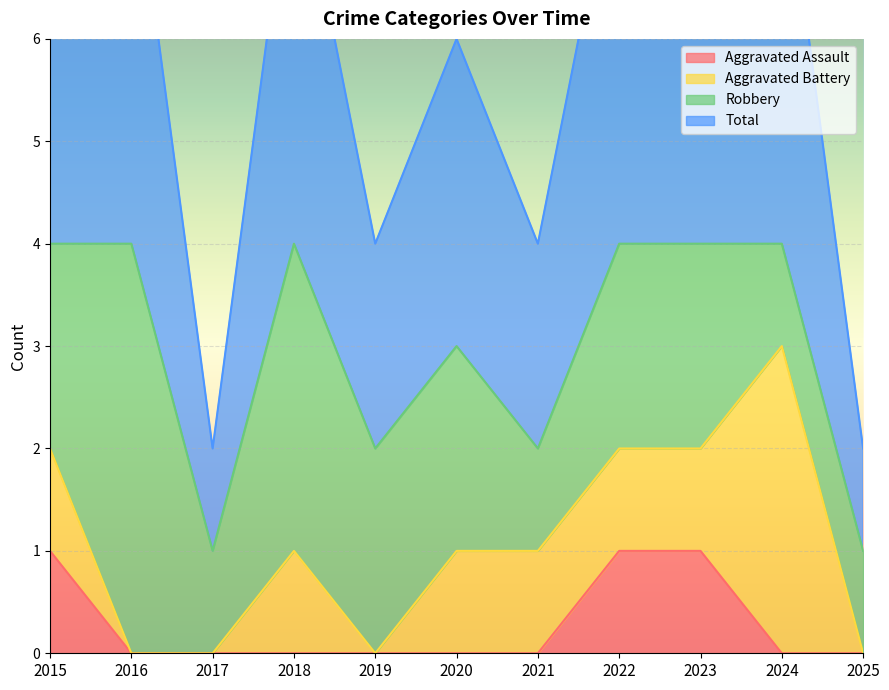

The Aggravated Assault series shows 1 at 2015. True or false?

True